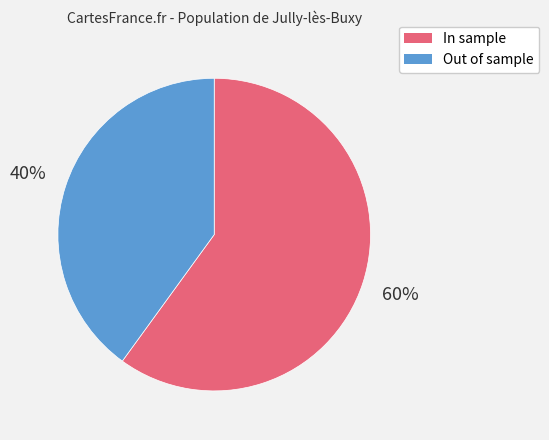

Does any single category account for the majority?

Yes